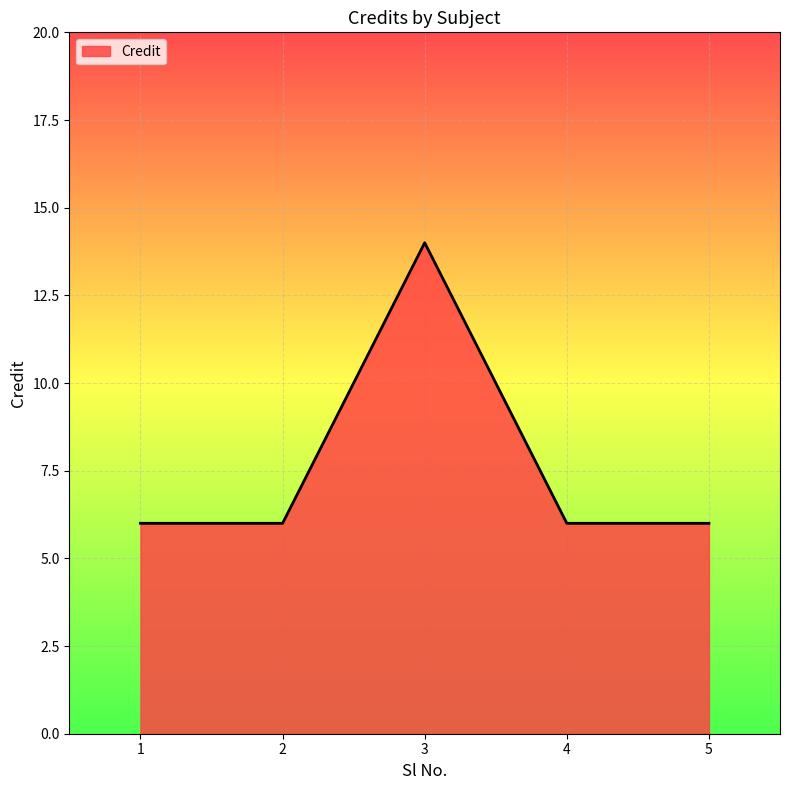

Approximately how many times larger is the value at 2 compared to 5?

1.0